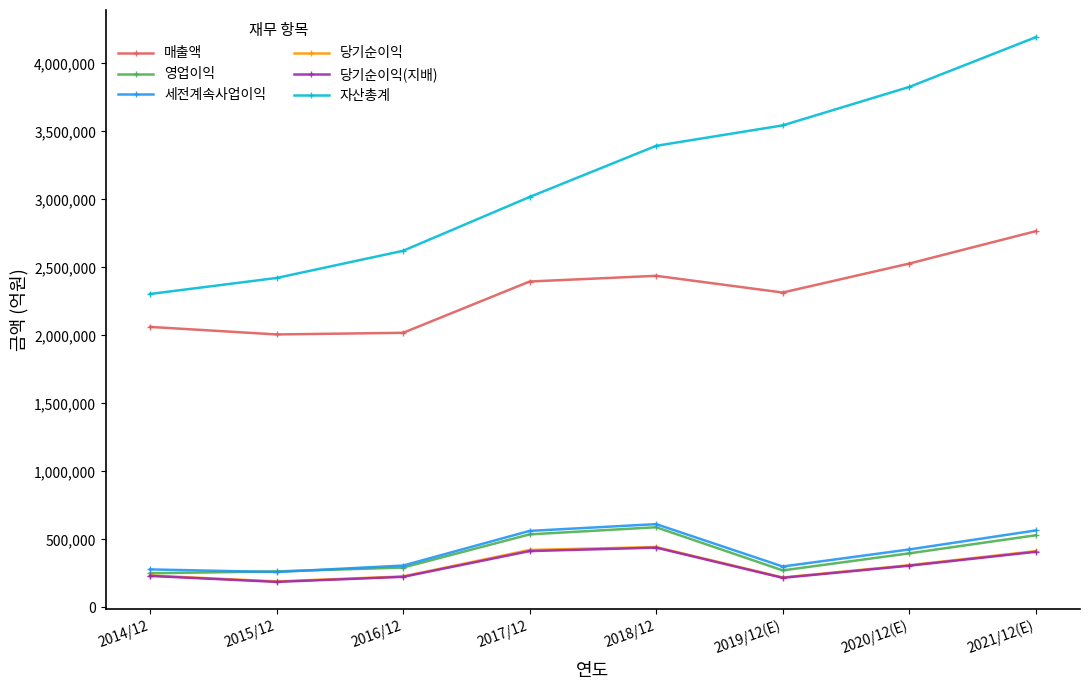

How many interior local valleys does the 당기순이익 series have?

2